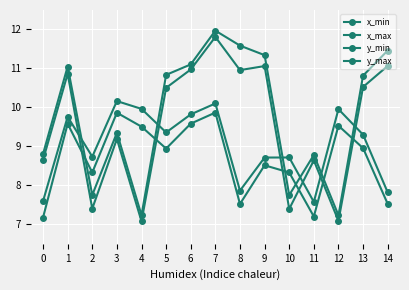

True or false: y_max has a value of 2.4 at 1.

False